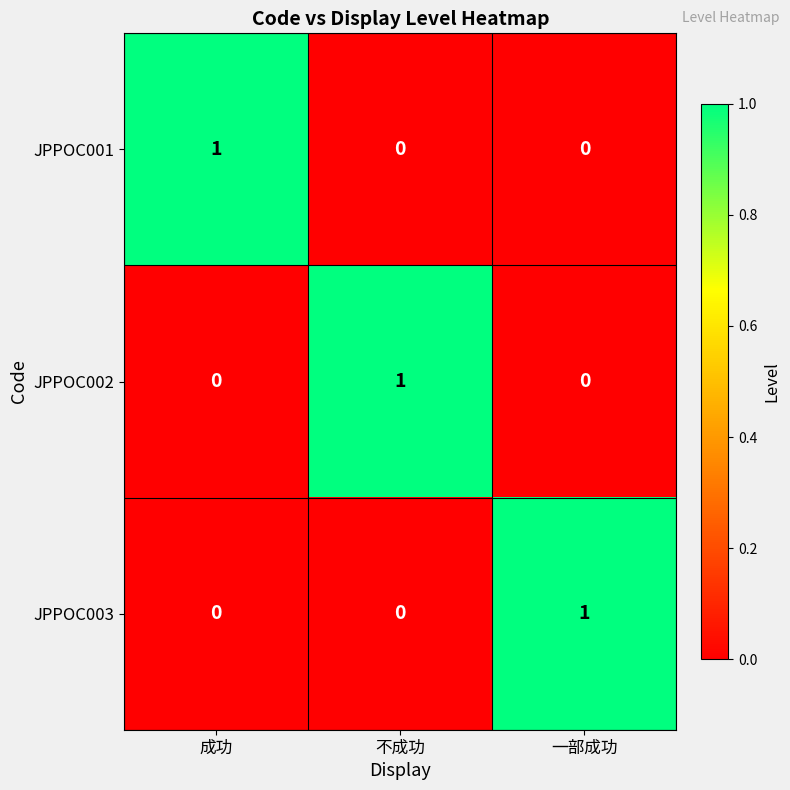

What is the total value across all series at 一部成功?

1